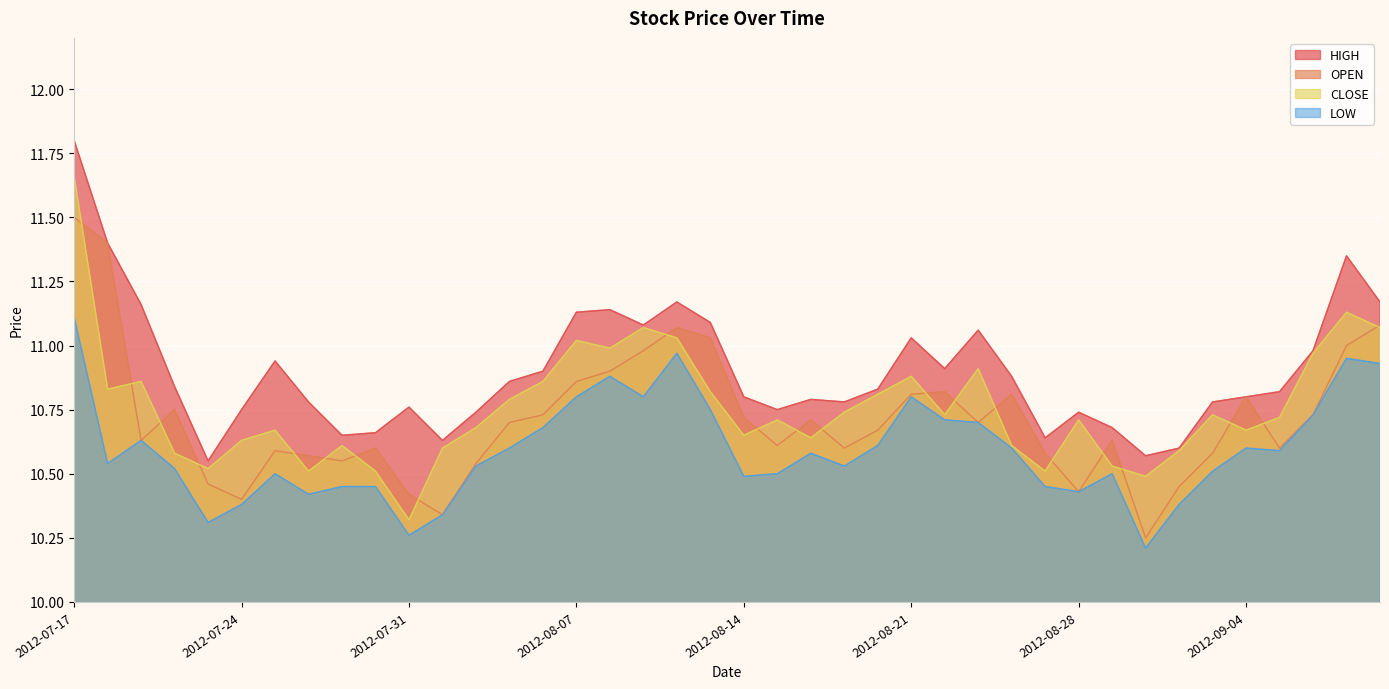

True or false: HIGH and CLOSE cross at least once.

False